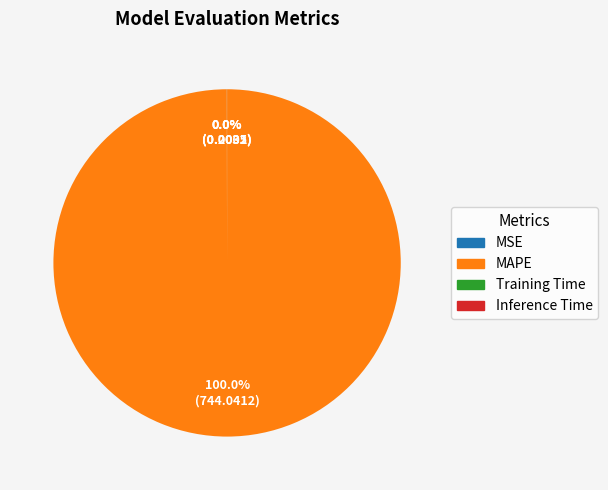

Which slice is the largest?

MAPE